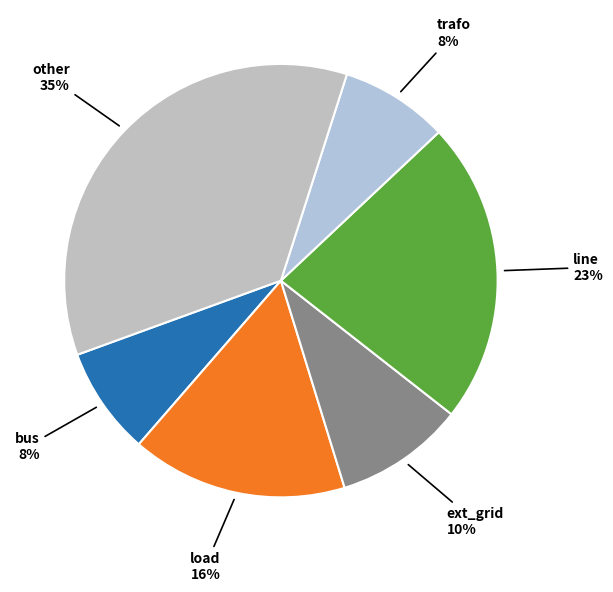

Which has a higher value, bus or line?

line